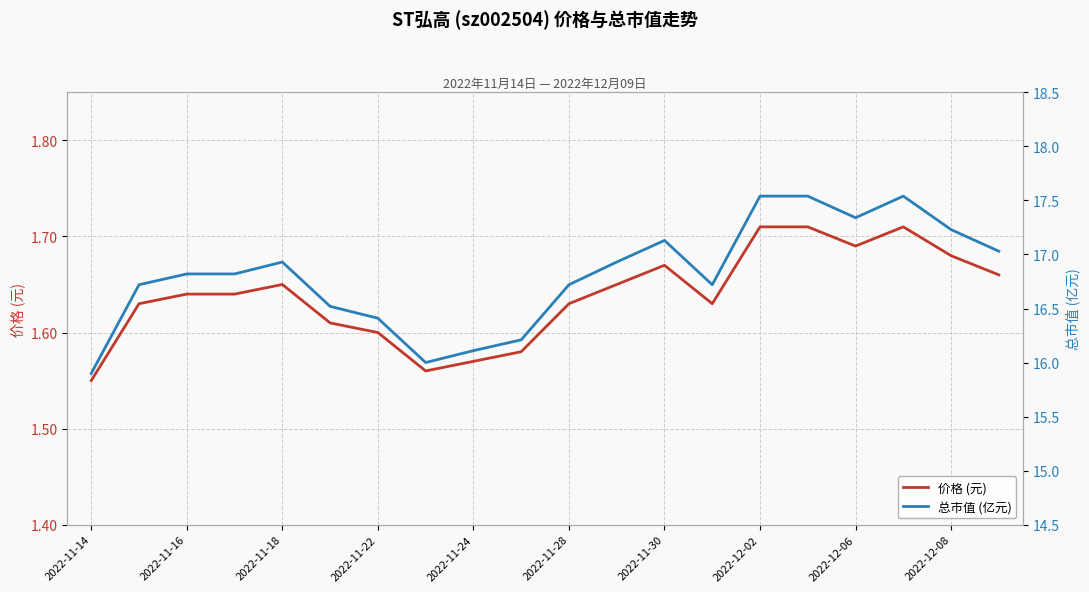

Is it true that 价格 (元) equals 0.5 at 2022-11-28?

False